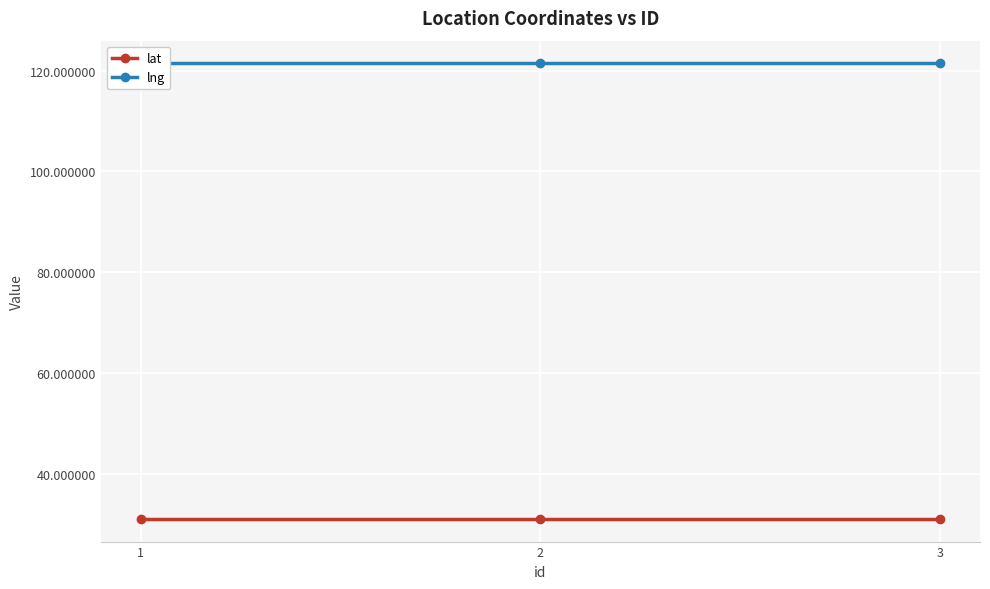

Is the value of lng at 3 greater than the value of lat at 3?

Yes